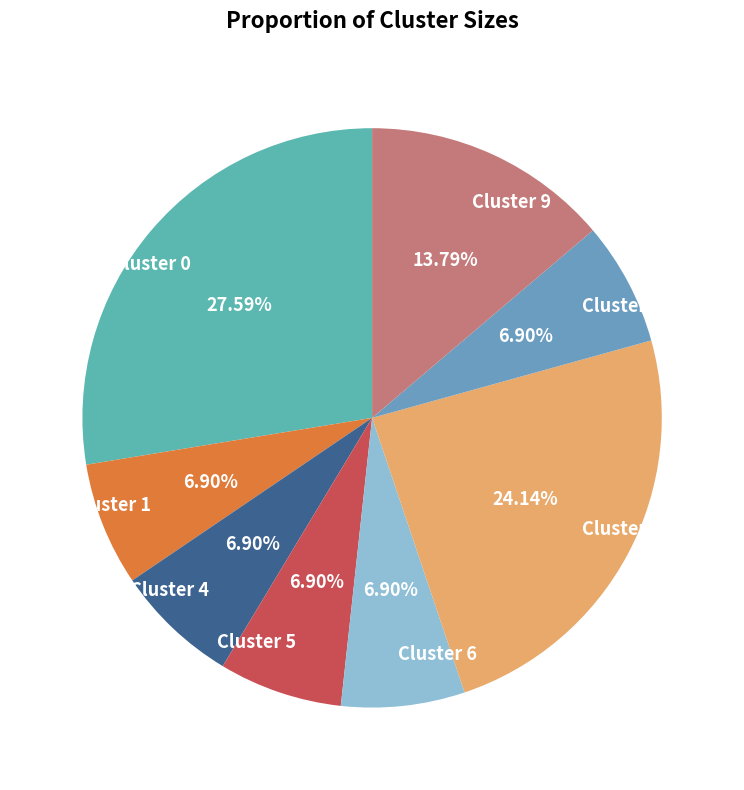

Does any single category account for the majority?

No